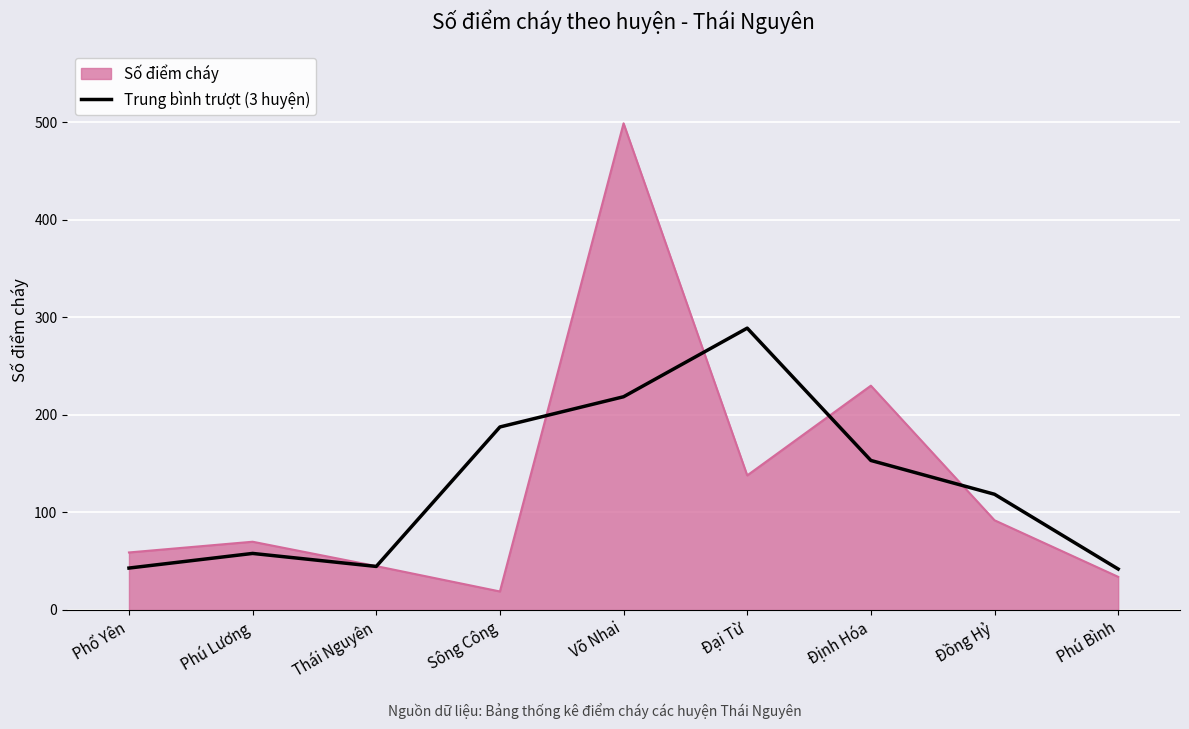

Read the Số điểm cháy value at Phú Bình.

34.0